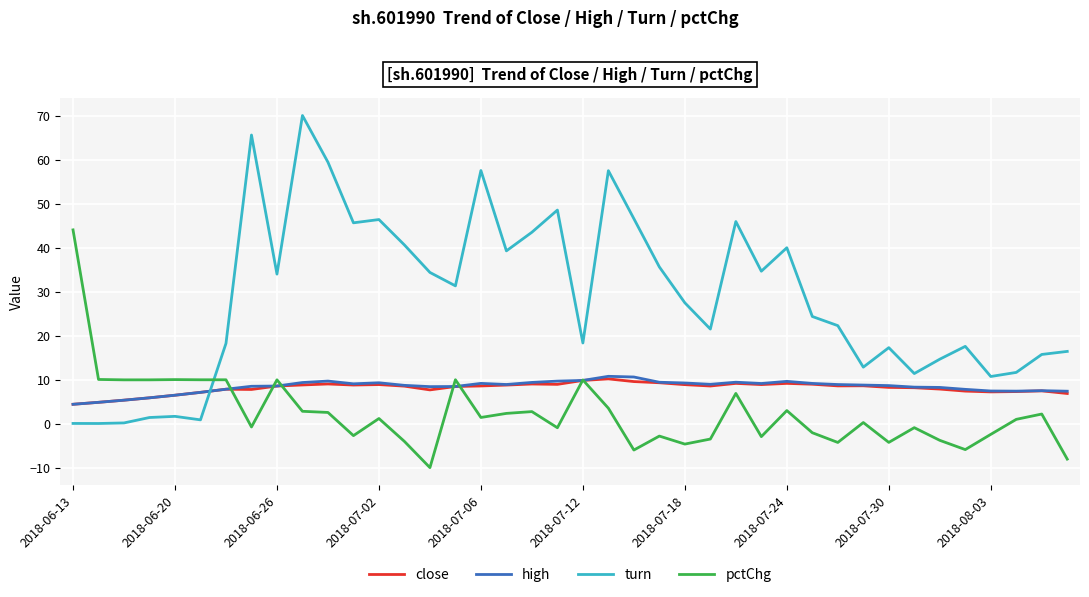

What is the minimum value shown in the chart?

-10.0